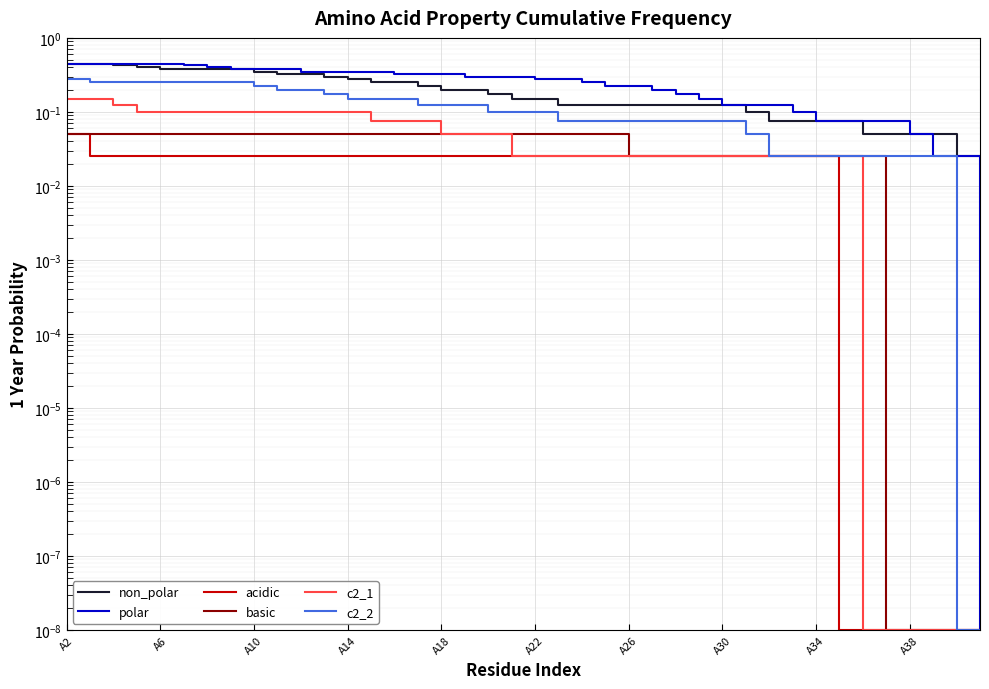

How many data points does each series have?

40